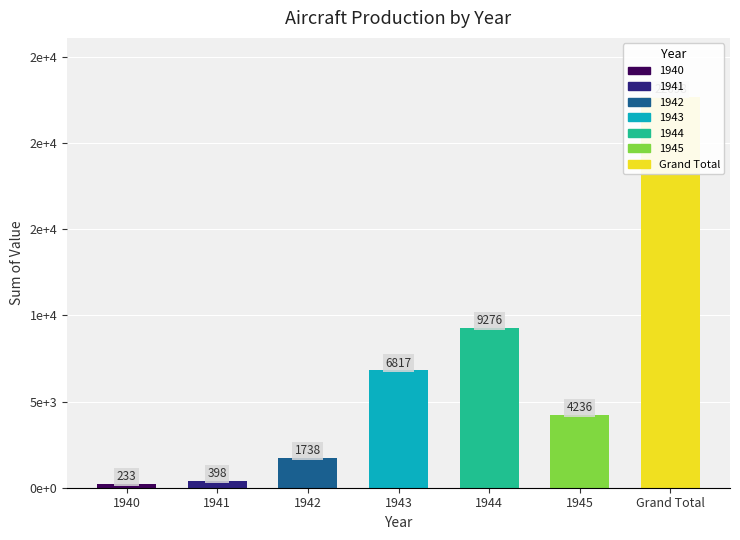

Does the chart contain any negative values?

No